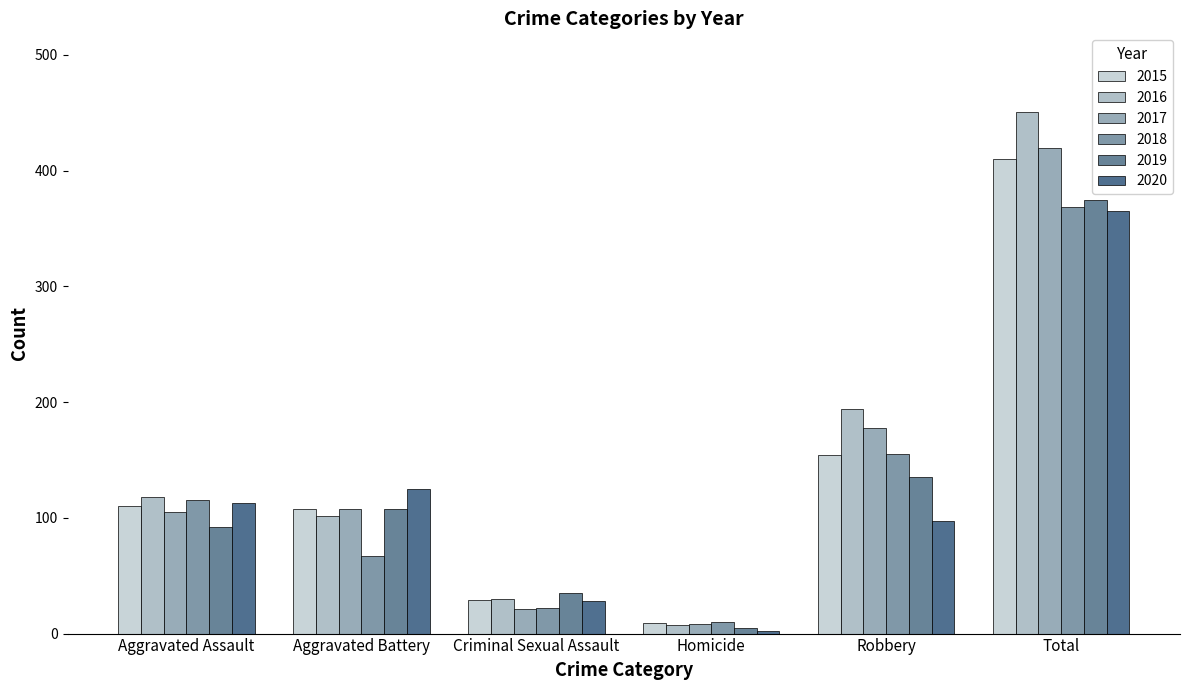

At which category is the sum across all series the highest?

Total